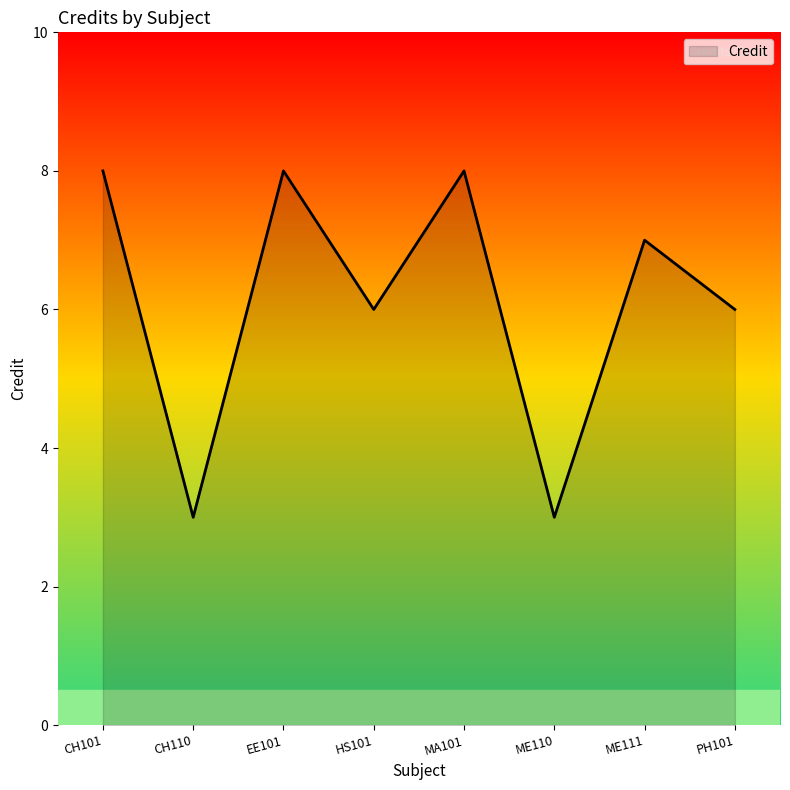

How many values are between 6 and 8?

6